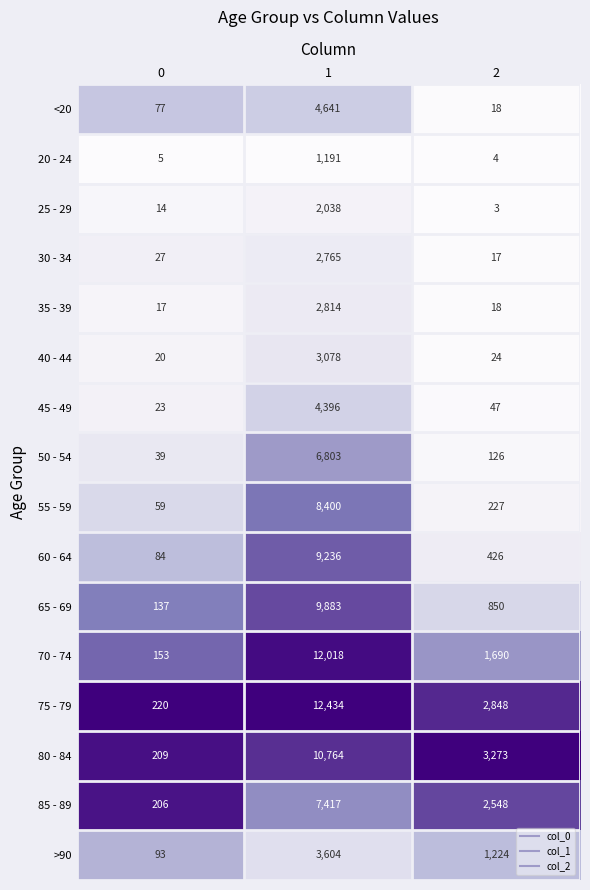

What is the sum of the 30 - 34 values at 0 and 1?

2792